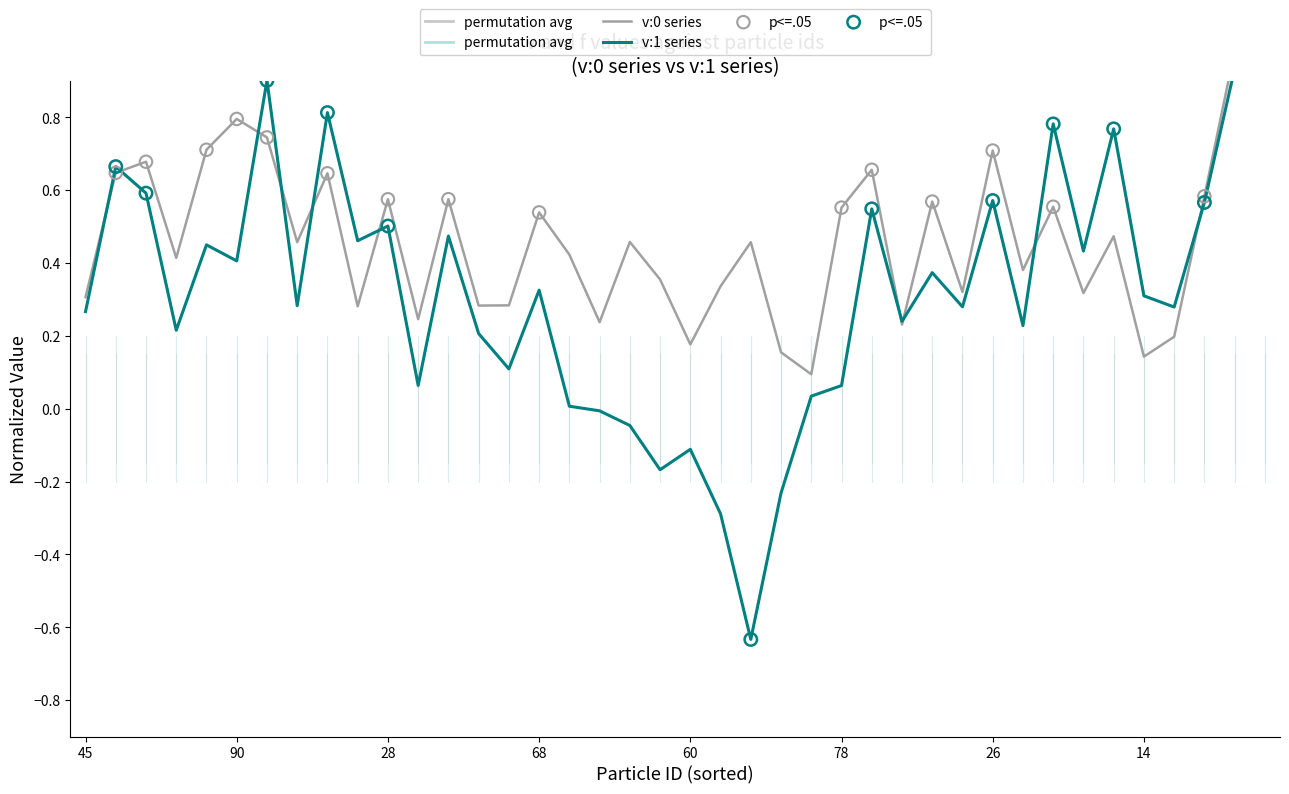

Which series has the widest spread of Y values?

v:1